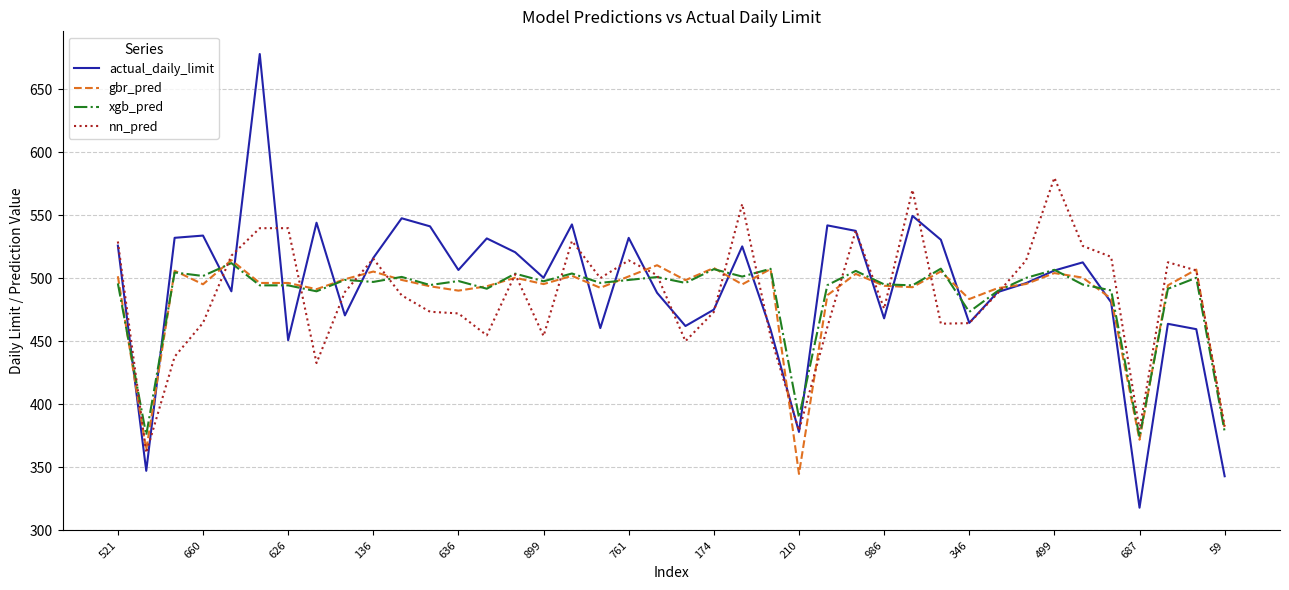

What is the maximum value shown in the chart?

678.0